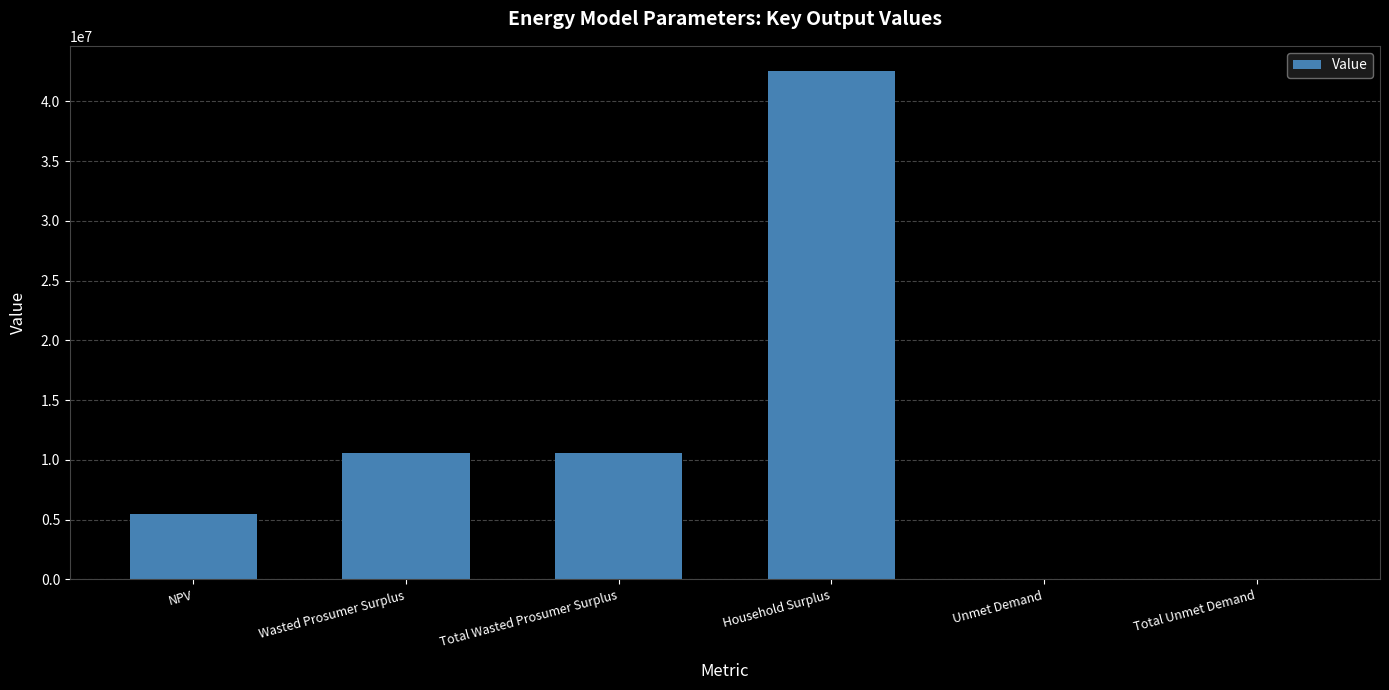

What is the sum of all values?

69128623.1